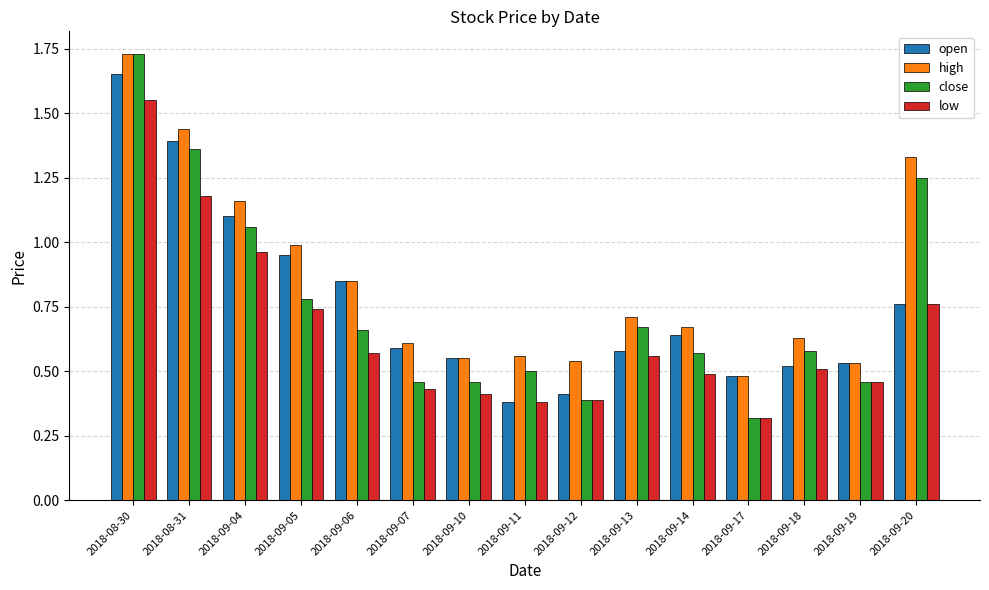

At which category is the sum across all series the highest?

2018-08-30